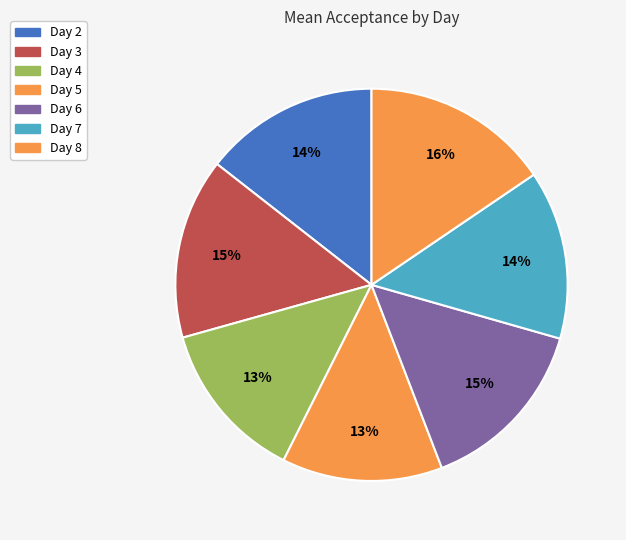

Is there any slice that represents more than half of the pie?

No